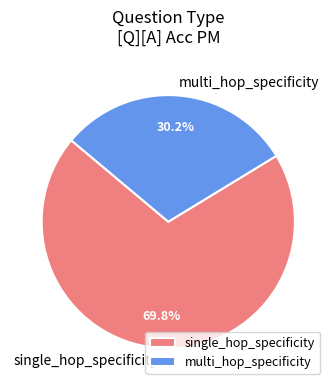

Between single_hop_specificity and multi_hop_specificity, which is larger?

single_hop_specificity